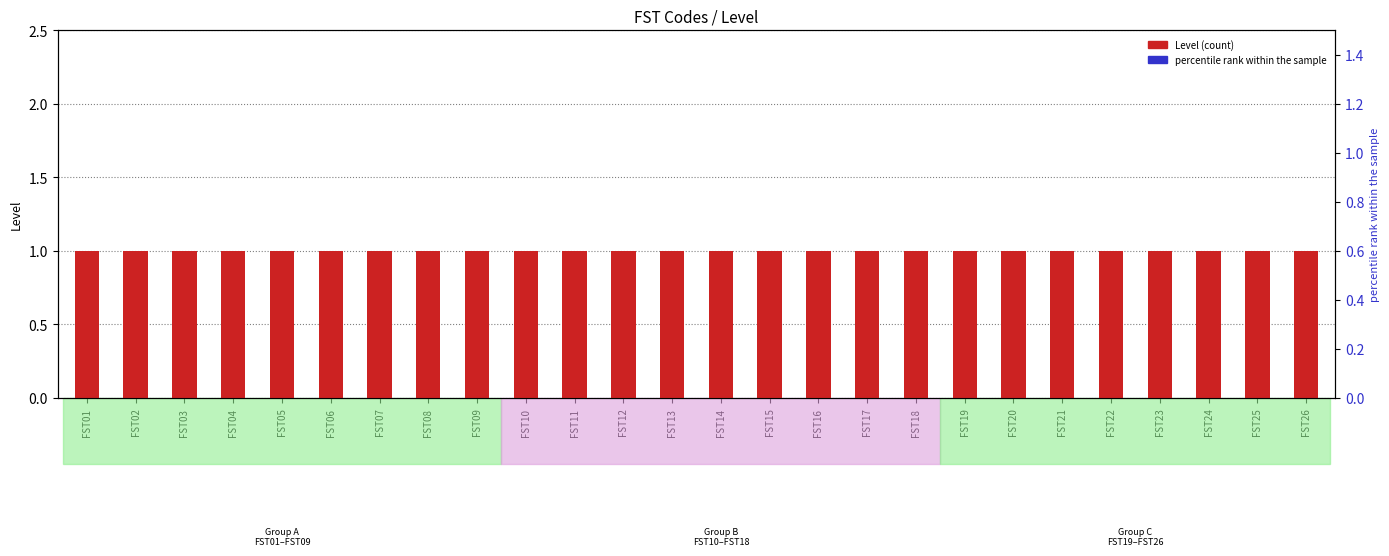

Which series reaches the minimum Y coordinate?

Level